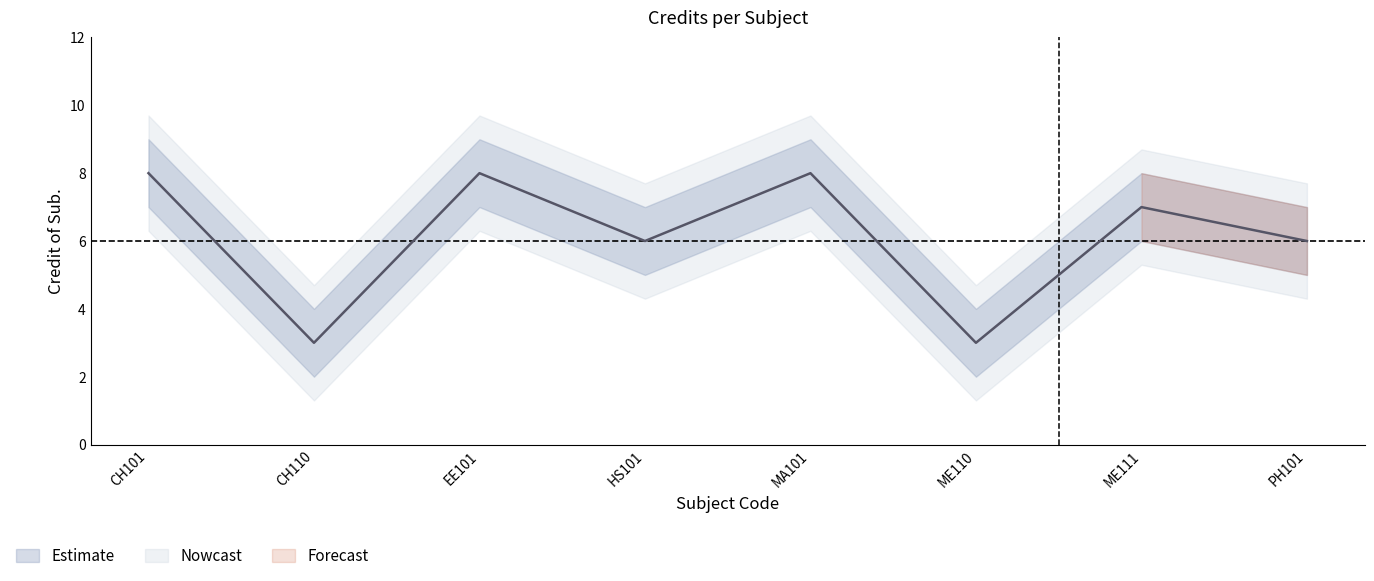

Where is the first local maximum?

EE101